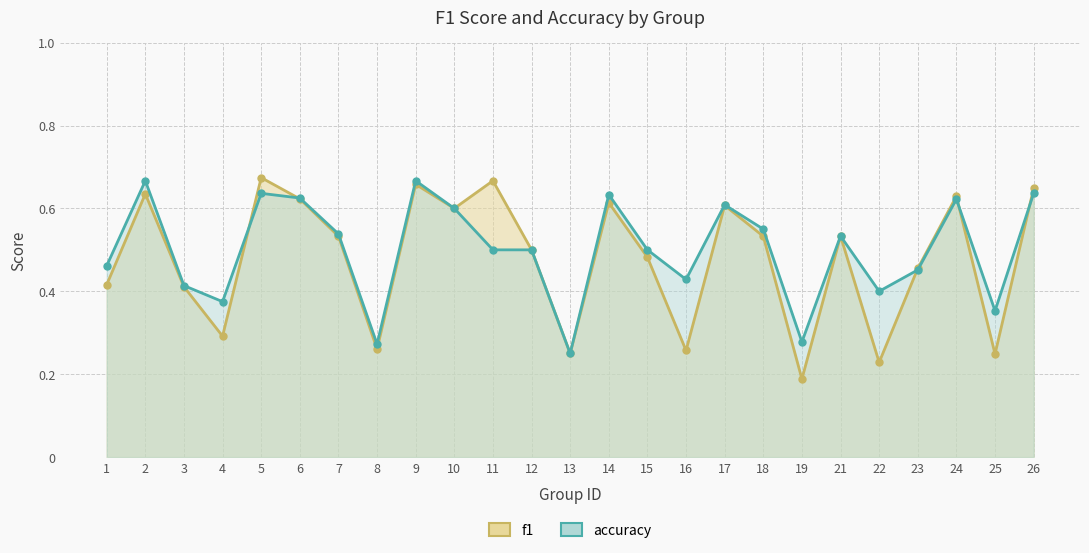

What is the value of the f1 point at the 22nd from the left?

0.5